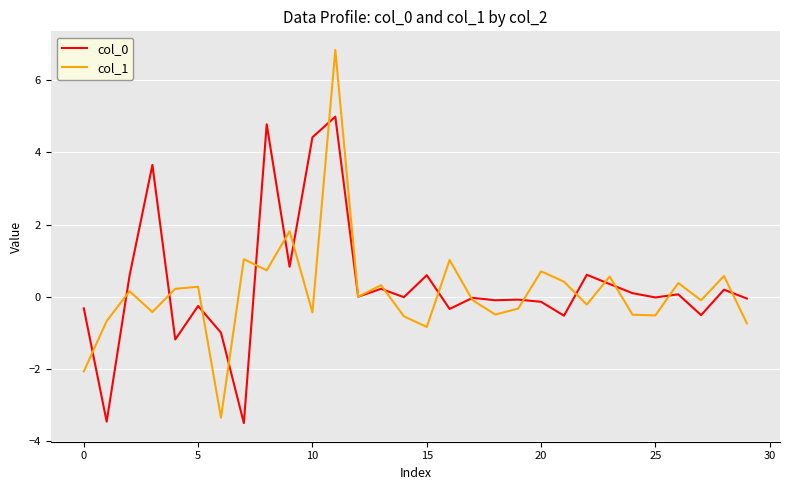

What is the greatest value displayed?

6.8